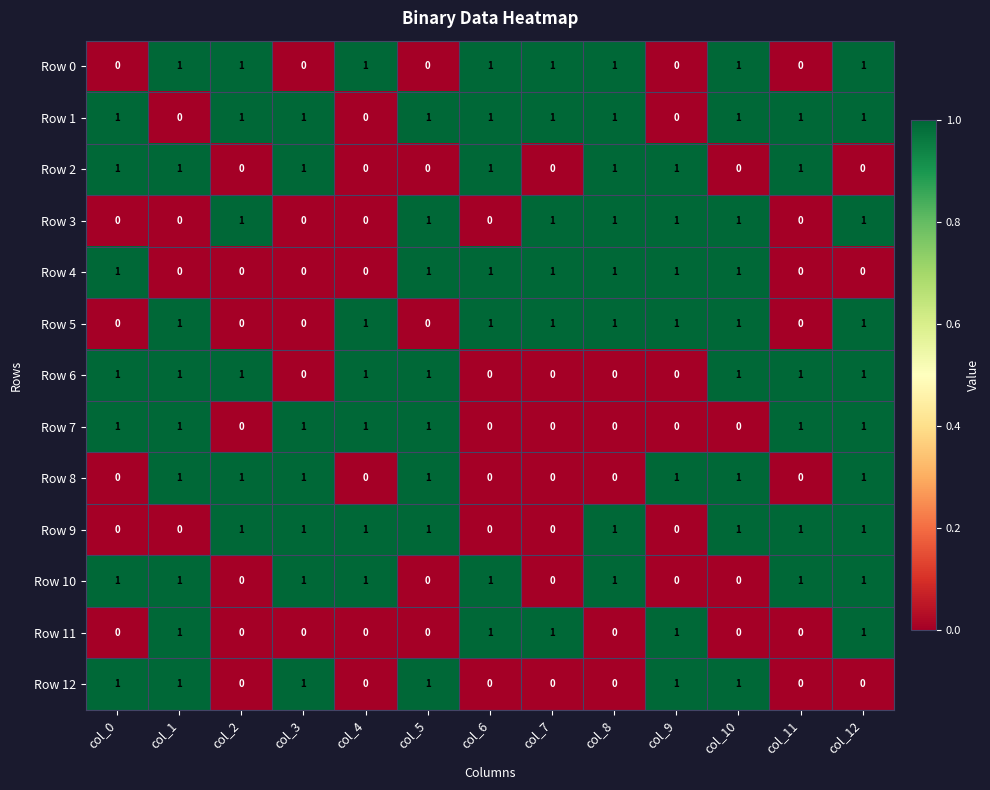

Count the Row 2 values in the range 0 to 1.

13